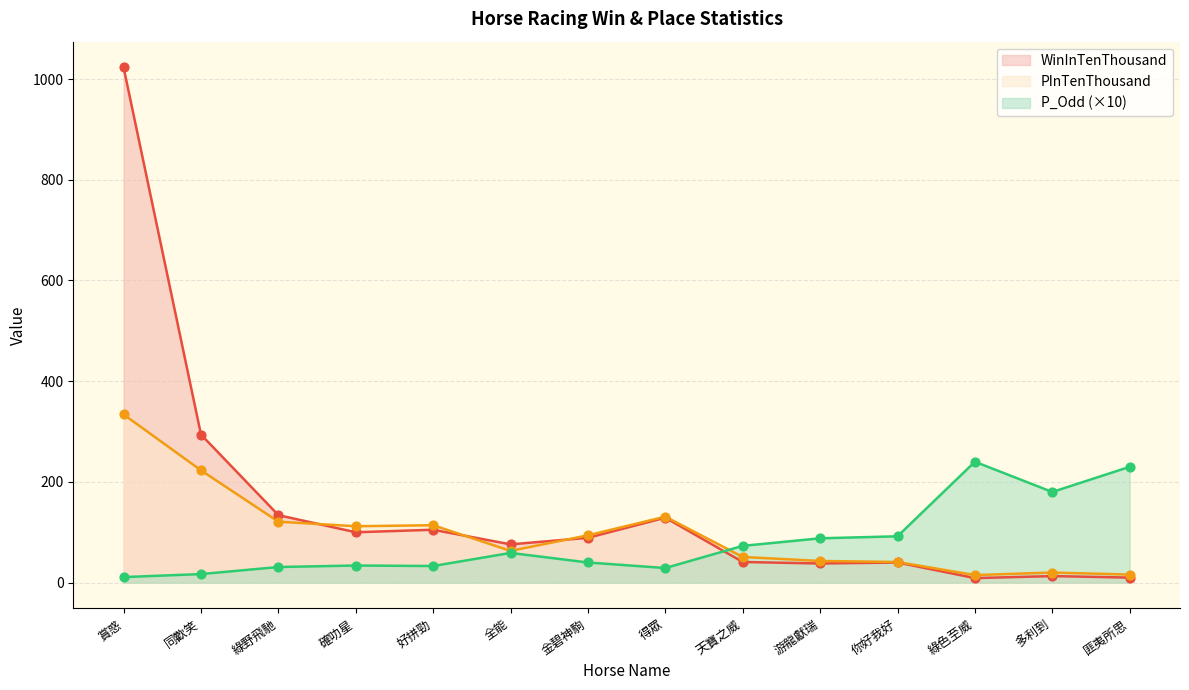

Which series has the largest Y range (max minus min)?

WinInTenThousand